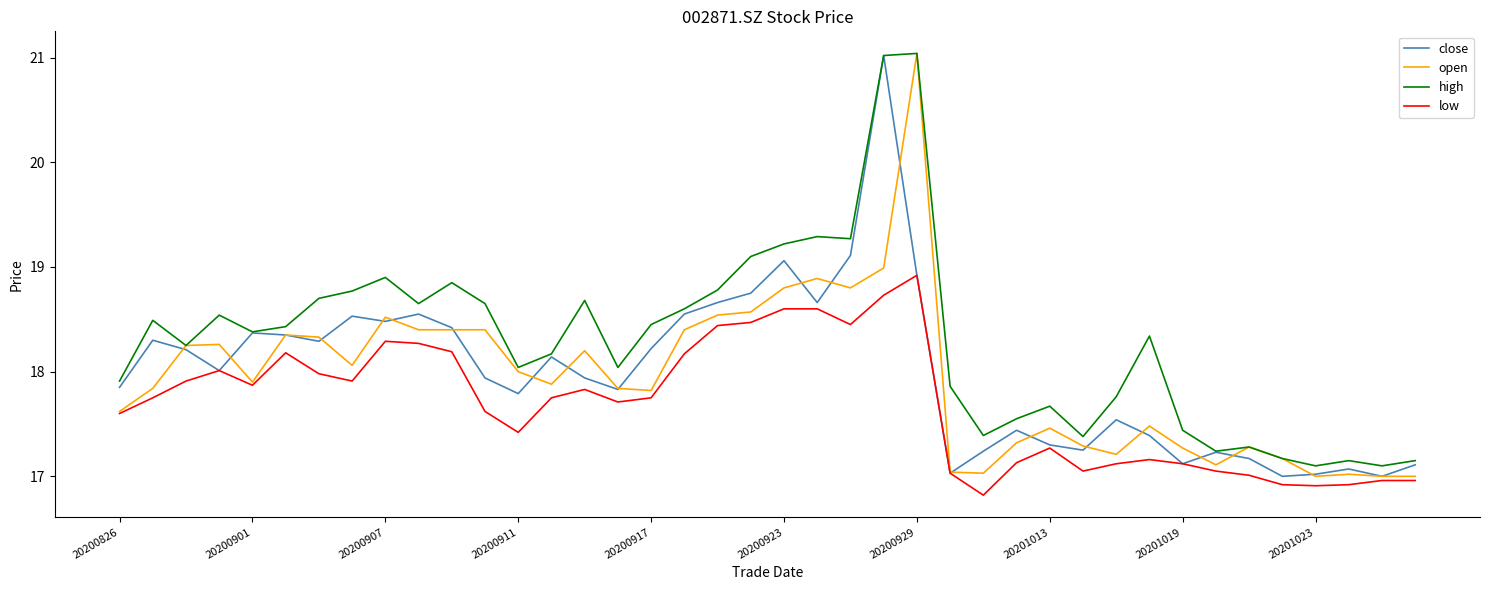

How many lines are shown in the chart?

4